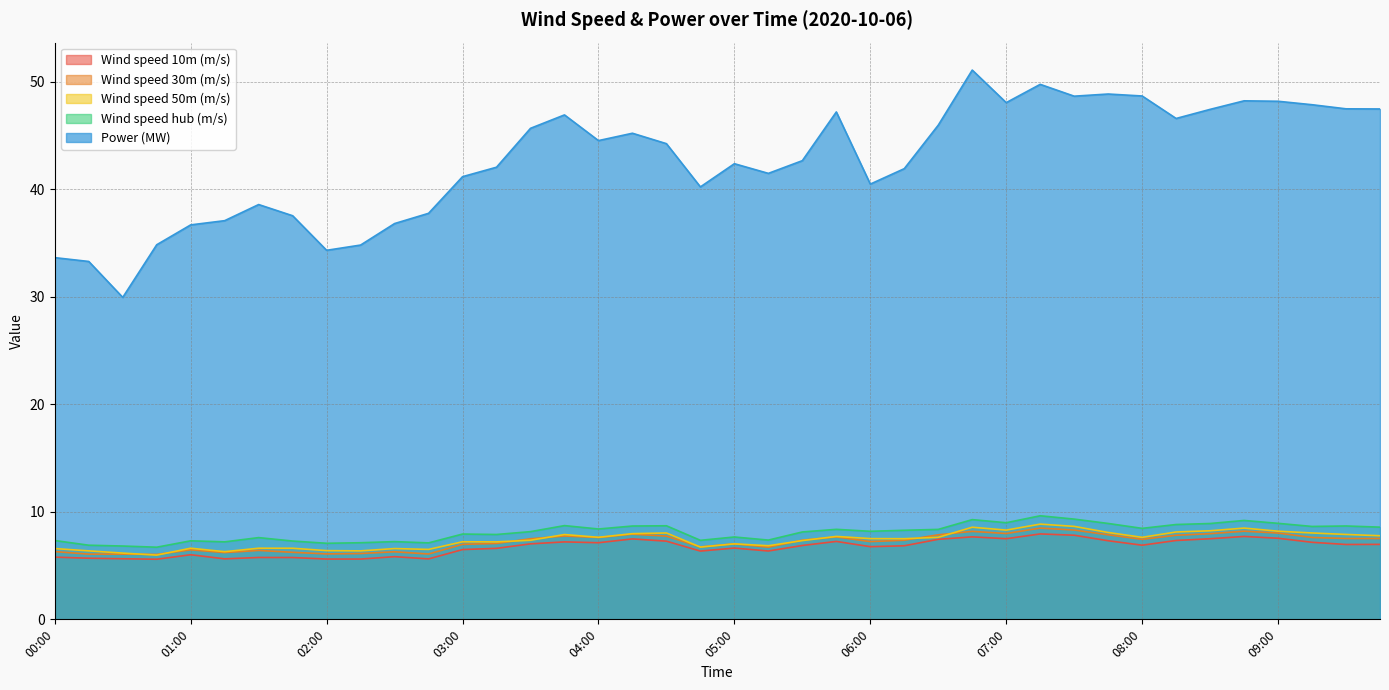

Which series ends up on top after the final intersection of Wind speed 30m (m/s) and Wind speed 50m (m/s)?

Wind speed 50m (m/s)